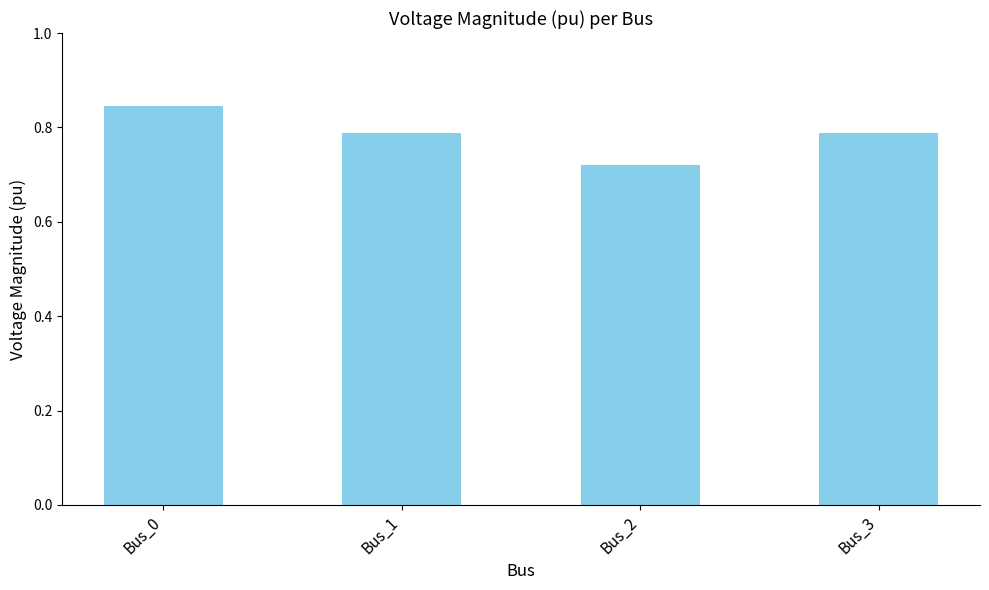

True or false: the data shows 0.5 at Bus_1.

False